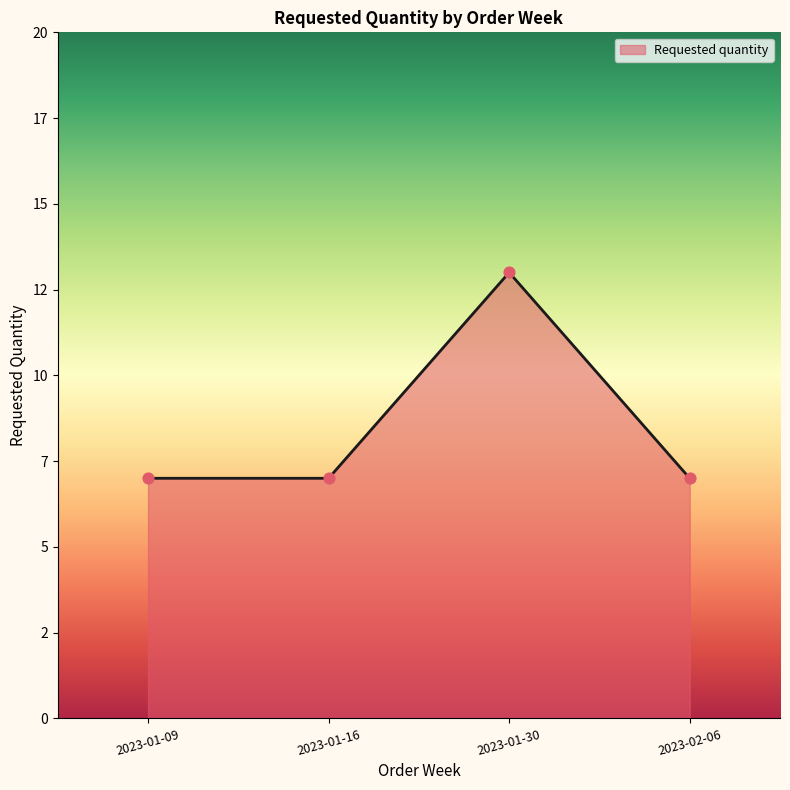

Between 2023-01-30 and 2023-02-06, which is larger?

2023-01-30